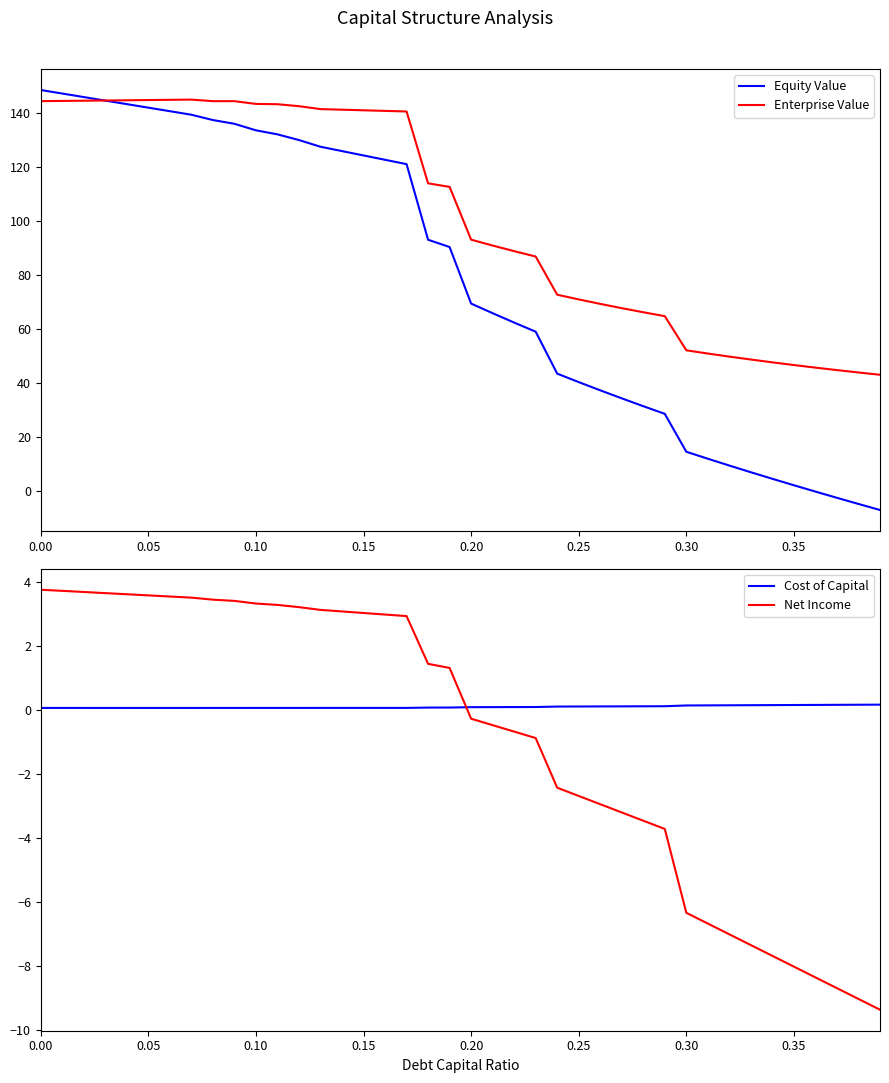

The value of Cost of Capital at 27 is 0.1. True or false?

True